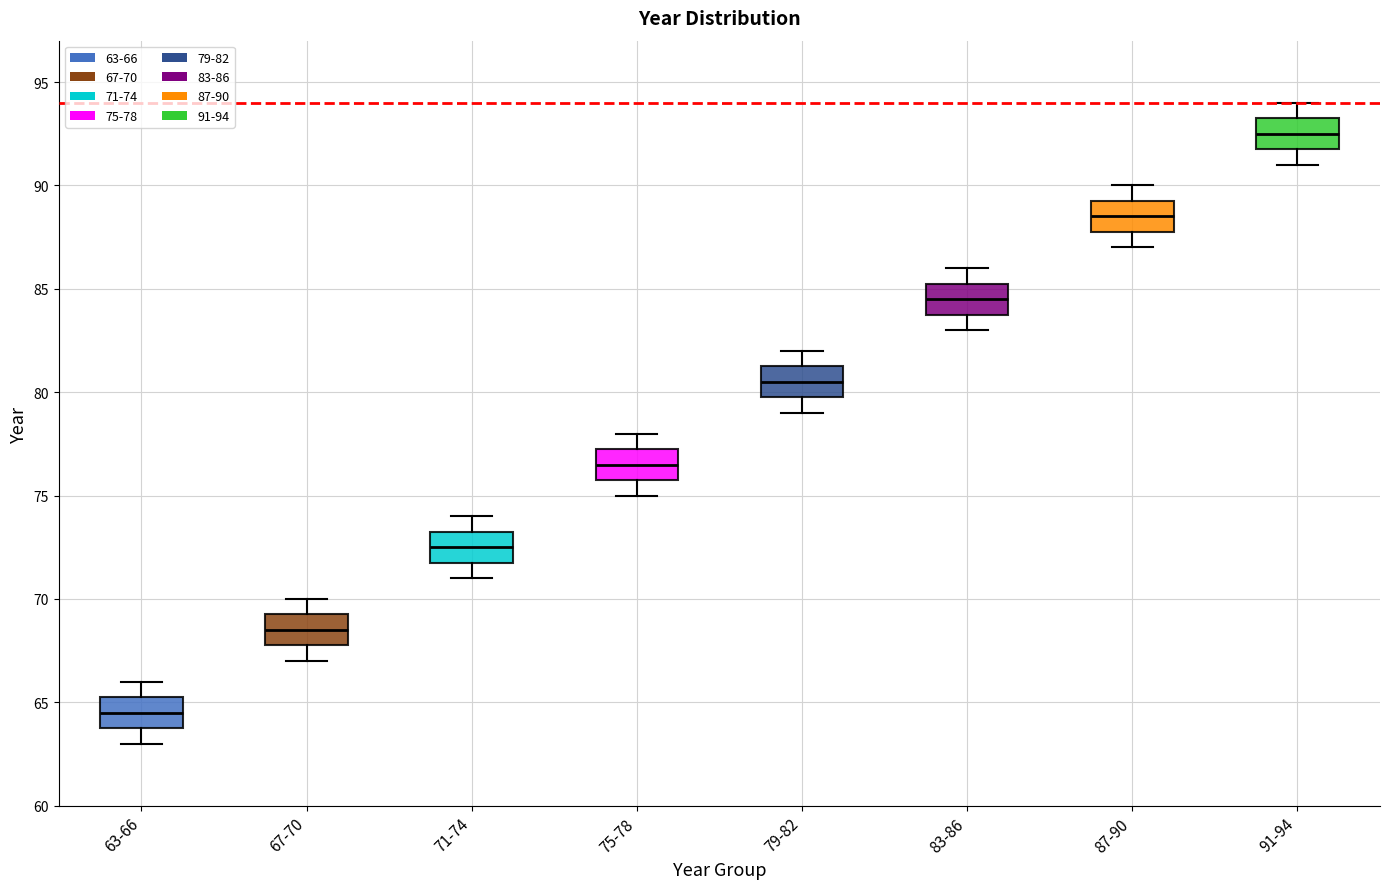

Where is the lower edge of the box for 83-86 on the y-axis? The values are not printed on the chart, so give them approximately, as read against the axis.

84.0